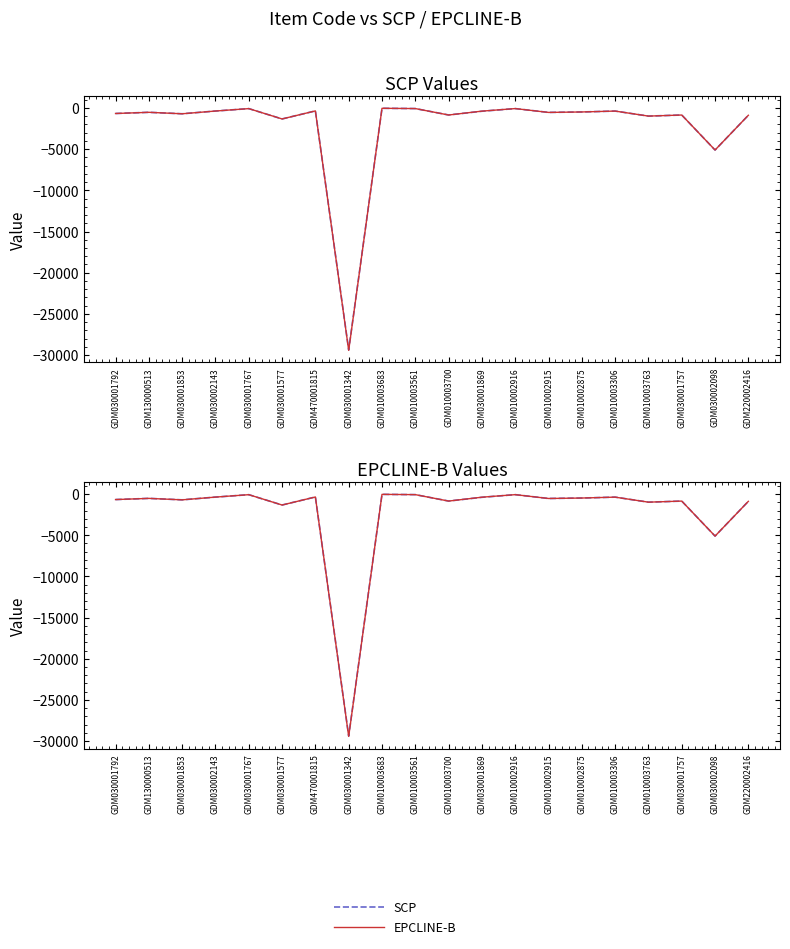

How many times do SCP and EPCLINE-B cross each other?

1